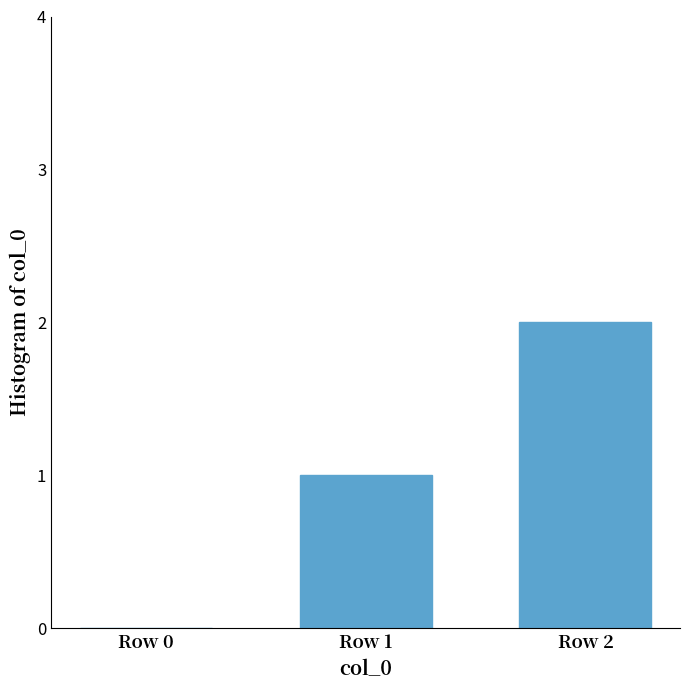

Count the number of data series in this chart.

1